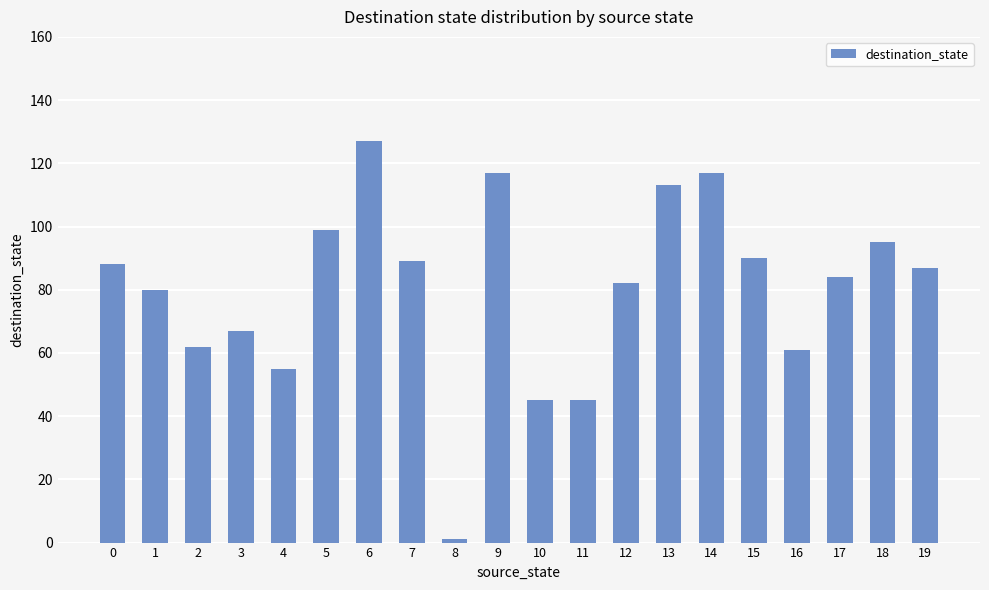

At which category does the chart reach its minimum across all series?

8